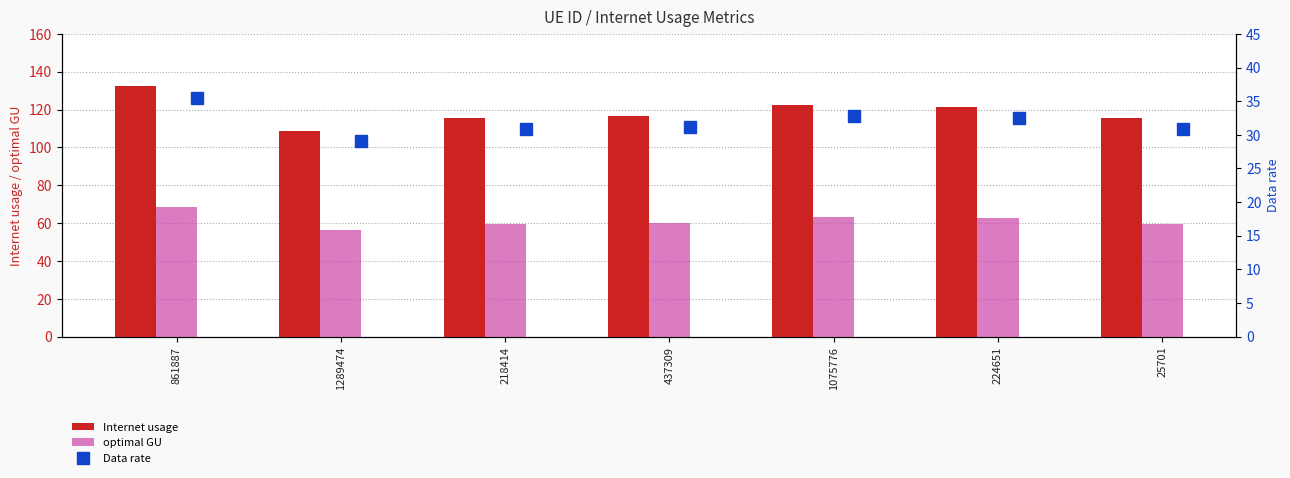

What is the average value of the Internet usage series?

118.9